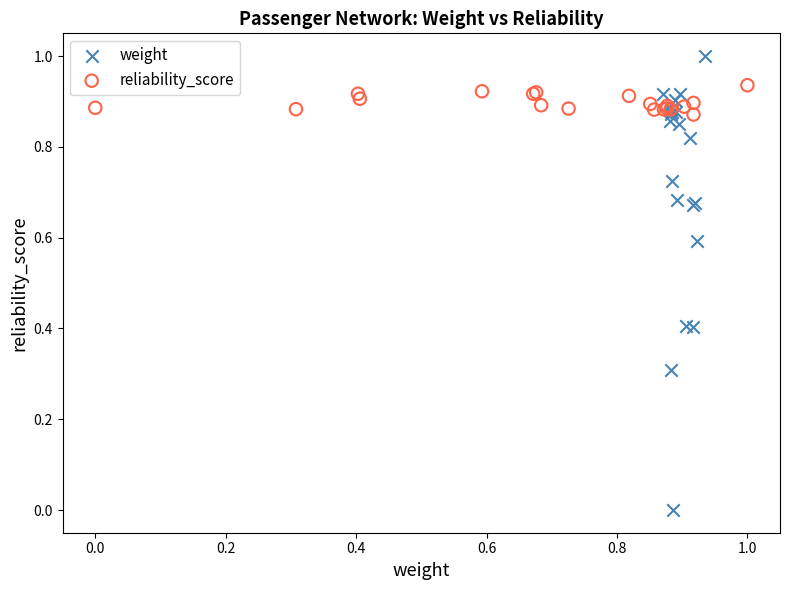

Which series contains the lowest Y value?

weight